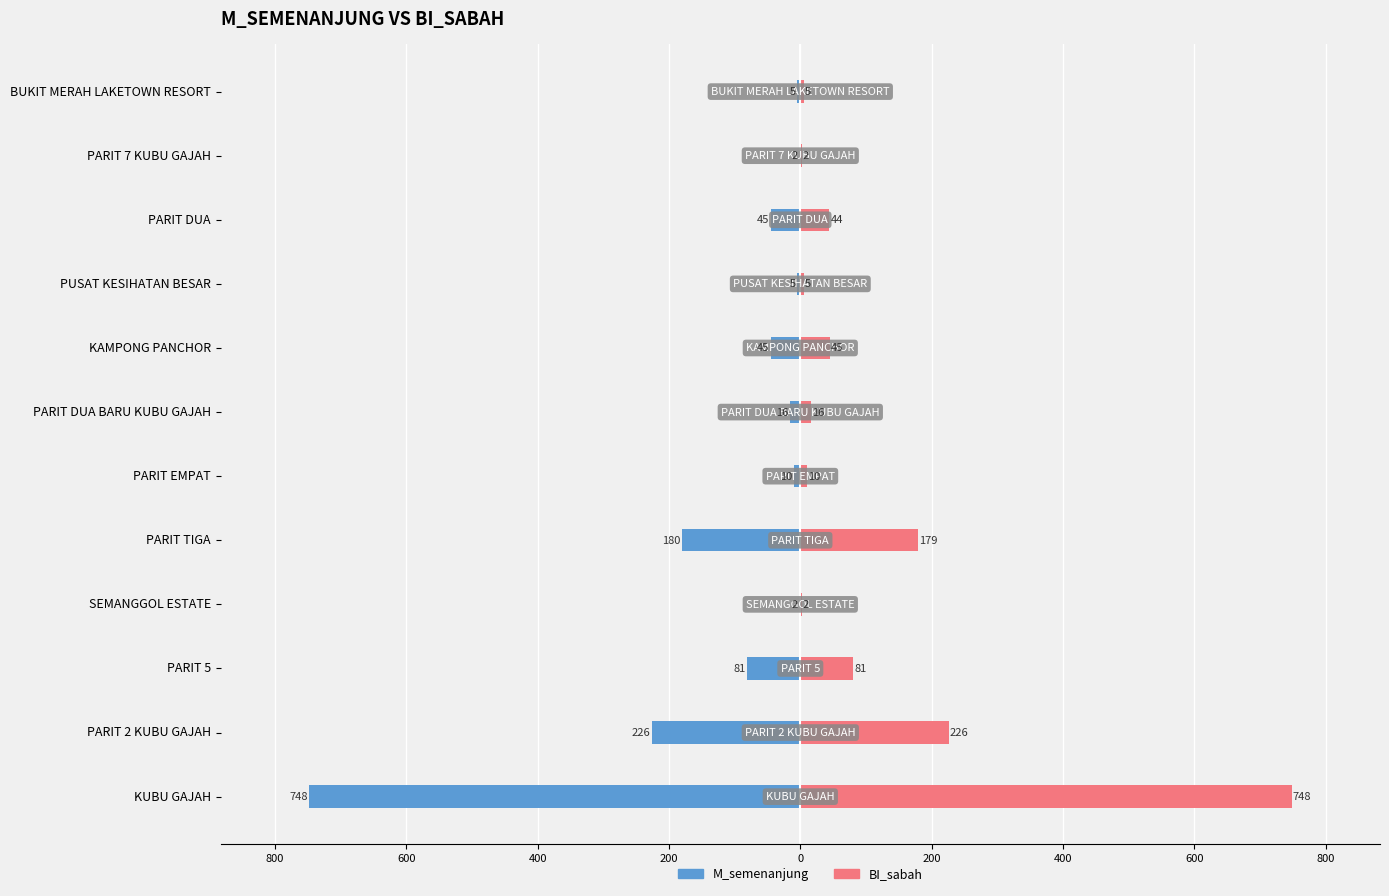

Rank the series at PARIT EMPAT from lowest to highest value.

M_semenanjung, BI_sabah